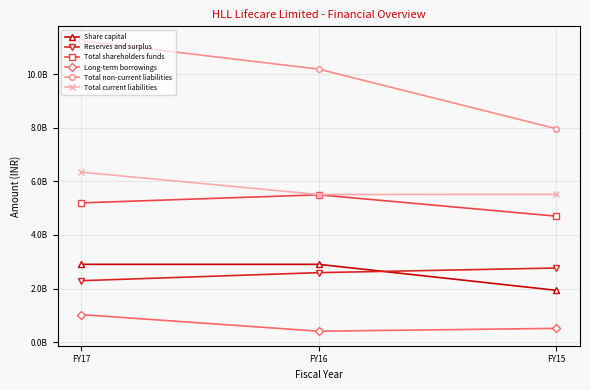

Which has a higher value, FY17 or FY16?

FY17